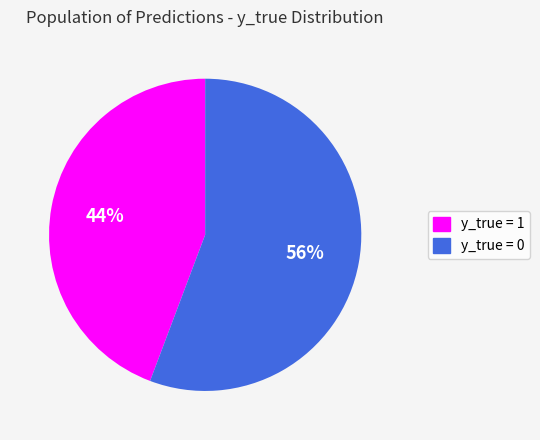

Is it true that y_true = 1 is 35% of the pie?

False